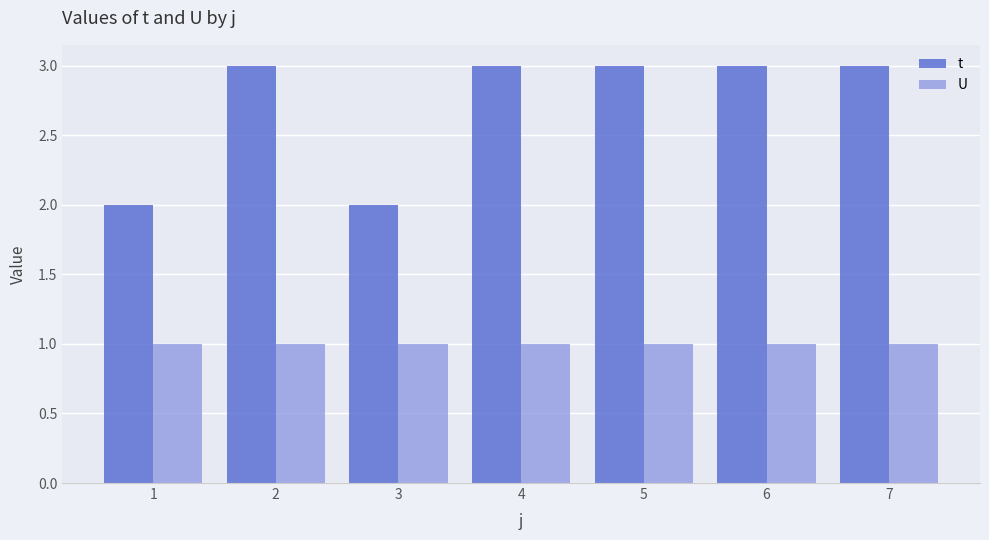

Which series has the largest total across all categories?

t